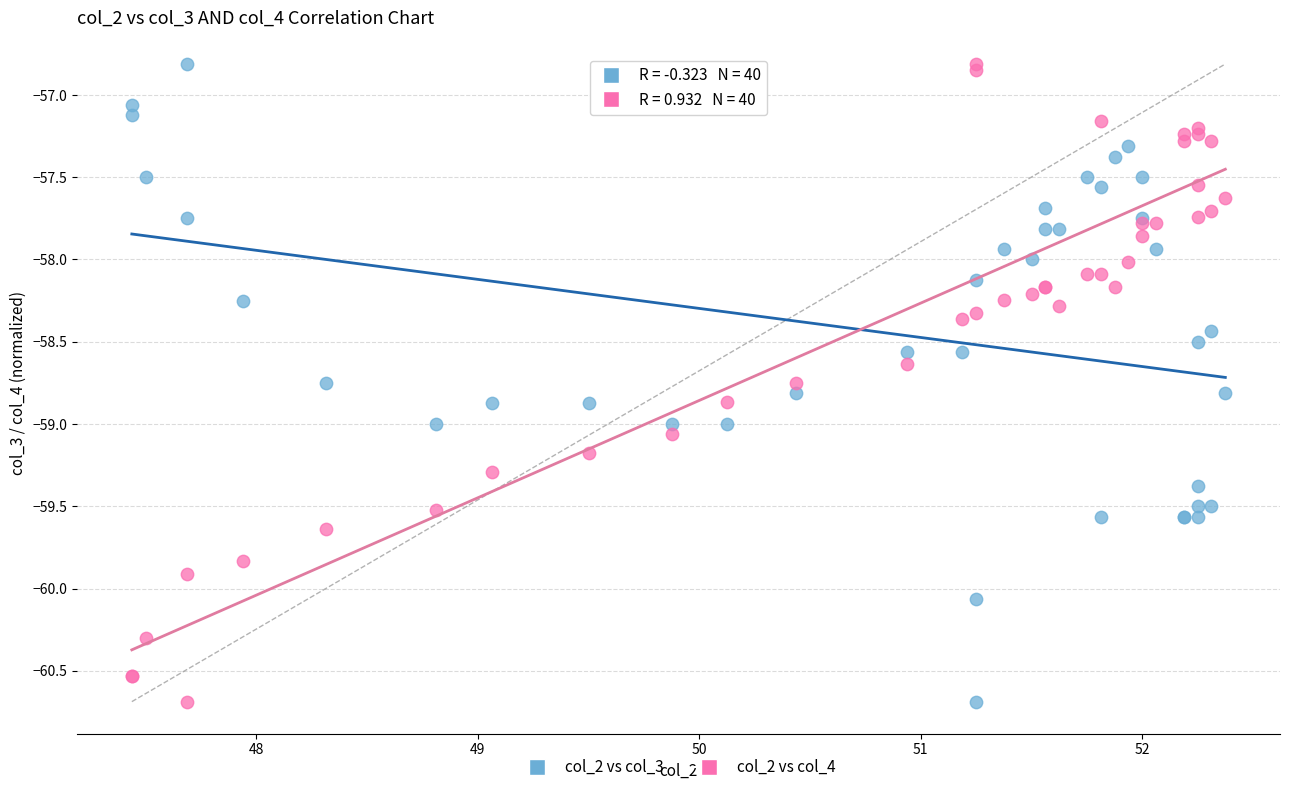

What is the X range (max minus min) for the scatter plot?

4.9